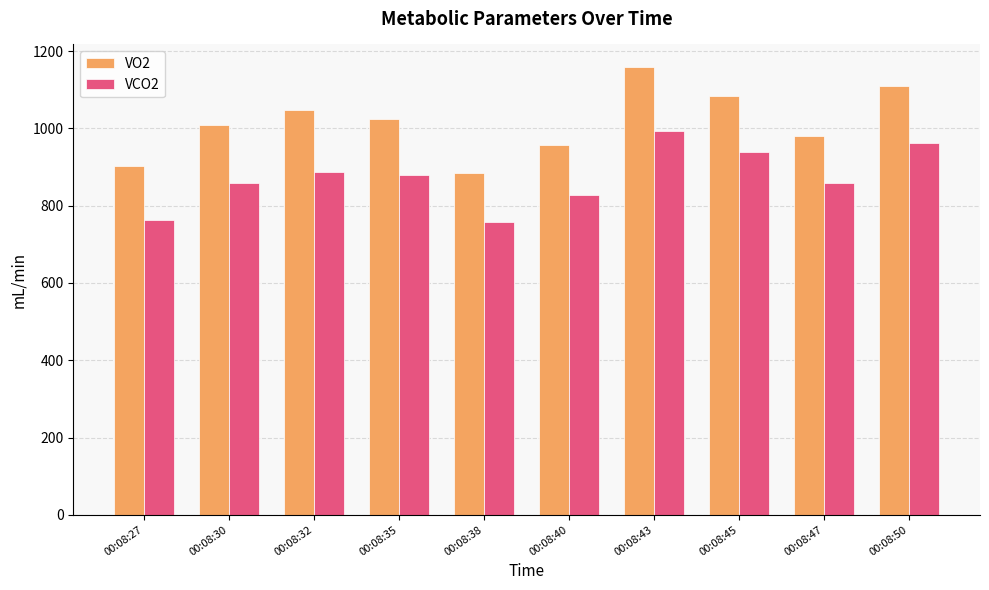

Rank the series at 00:08:32 from highest to lowest value.

VO2, VCO2